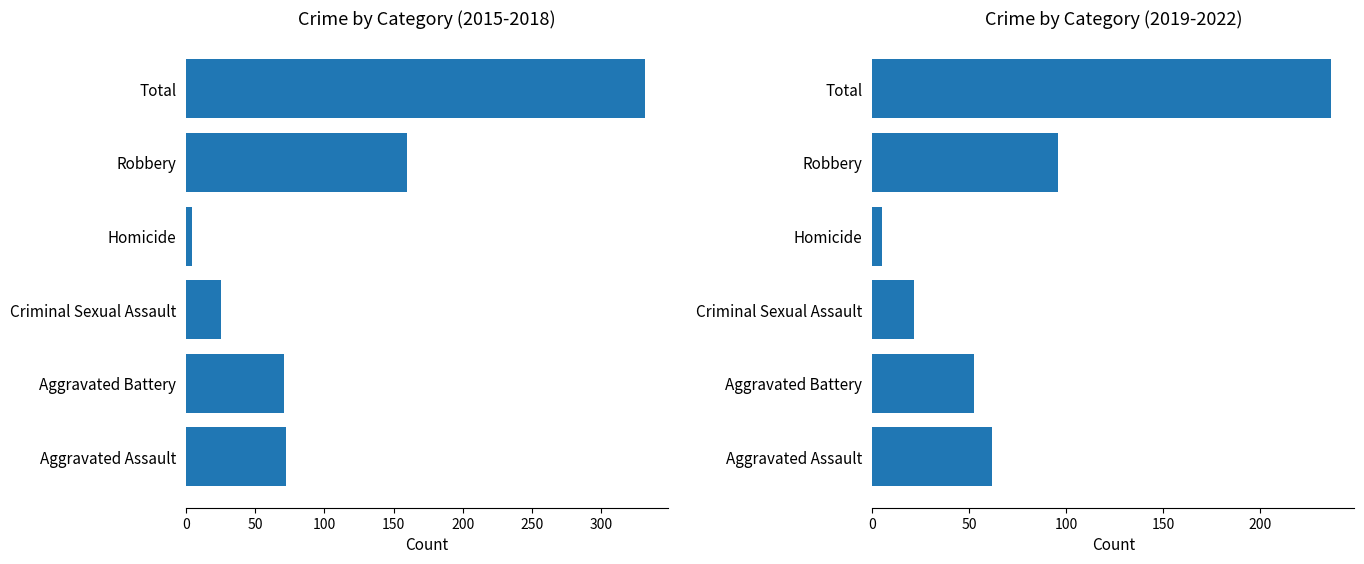

Count the number of categories in the chart.

6